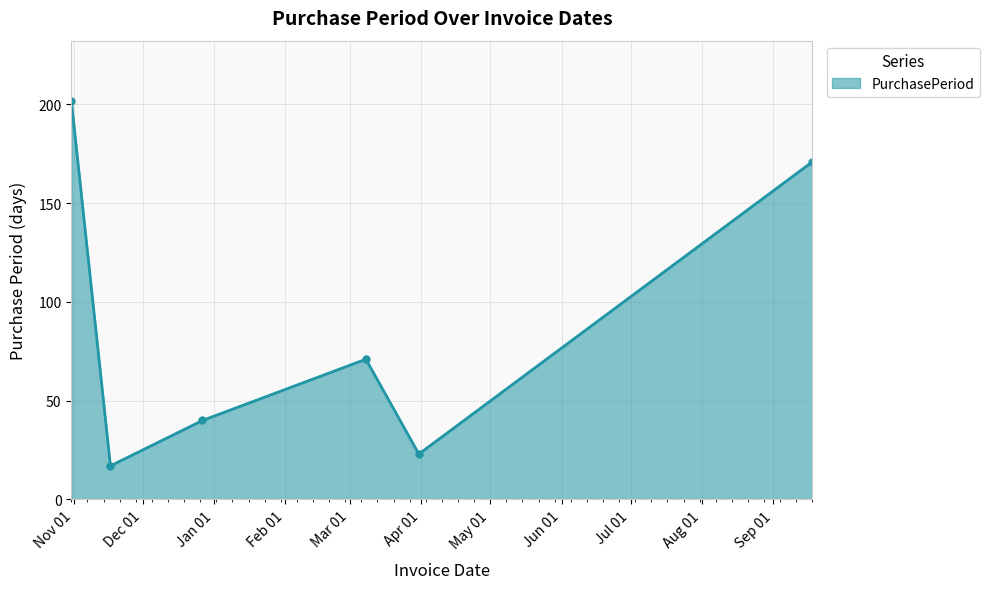

What is the value of the 3rd point from the left?

40